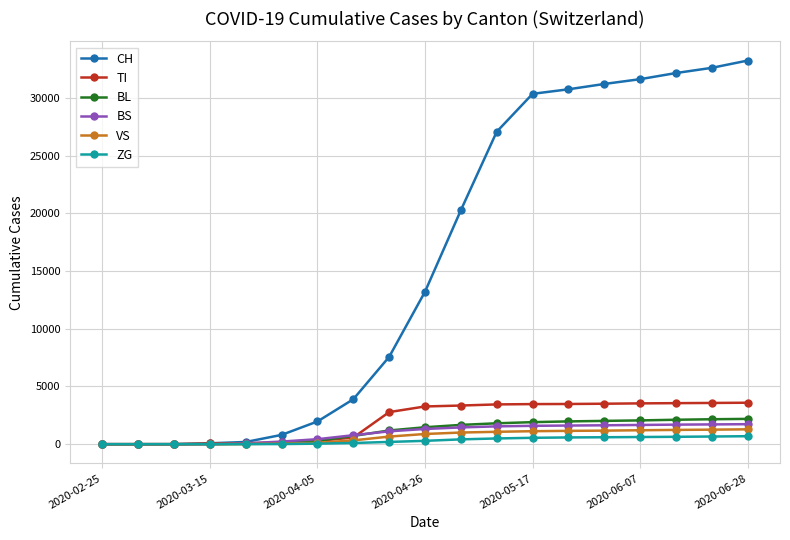

What is the maximum value shown in the chart?

33248